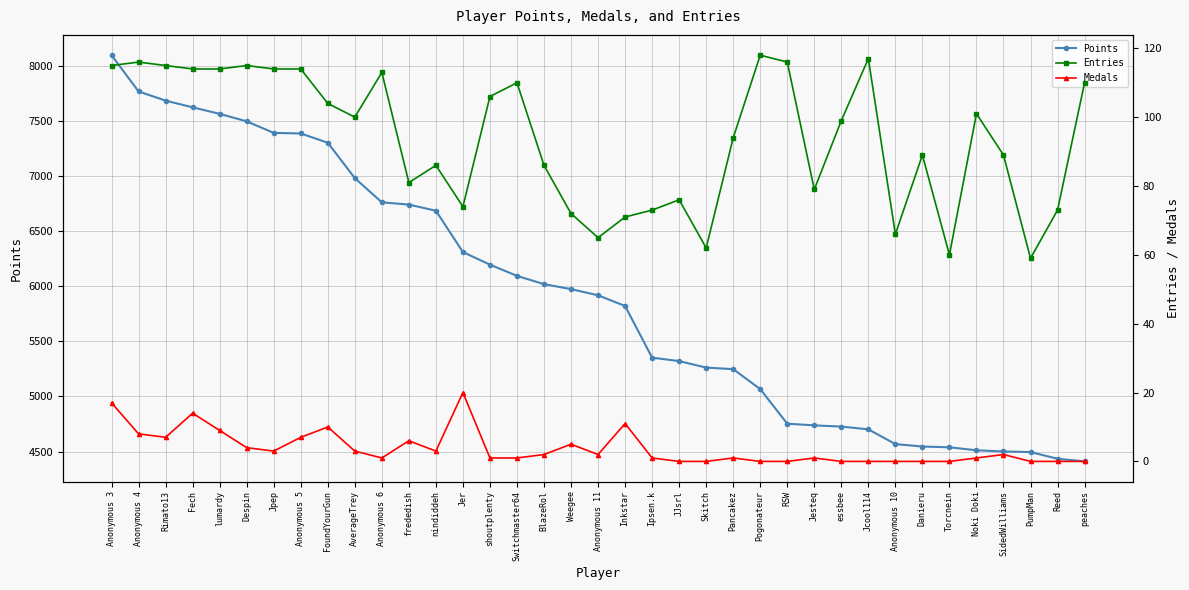

Which series has the widest spread of values?

Points